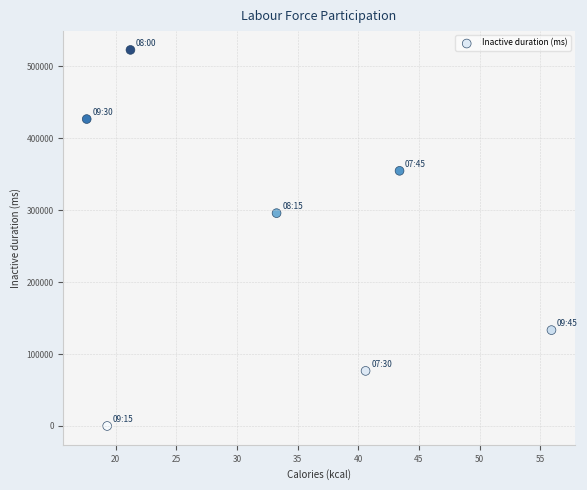

What is the average Y value?

258626